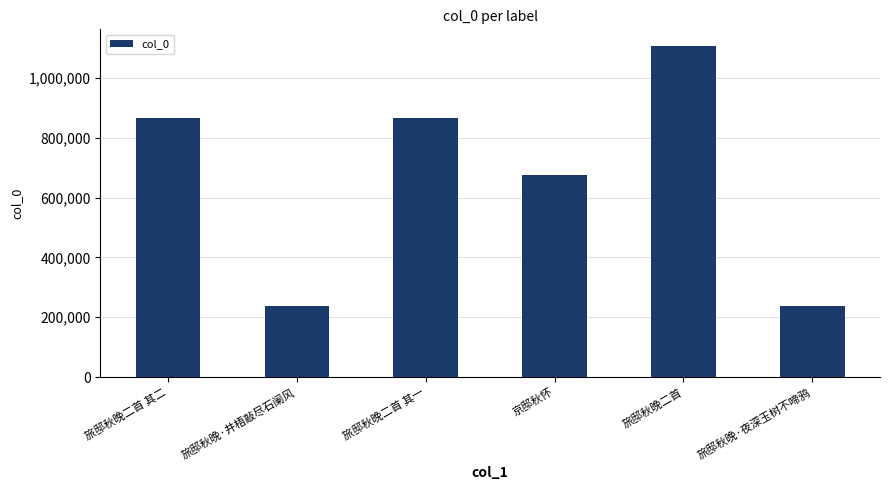

What is the difference between the values at 旅邸秋晚二首 and 旅邸秋晚二首 其二?

242251